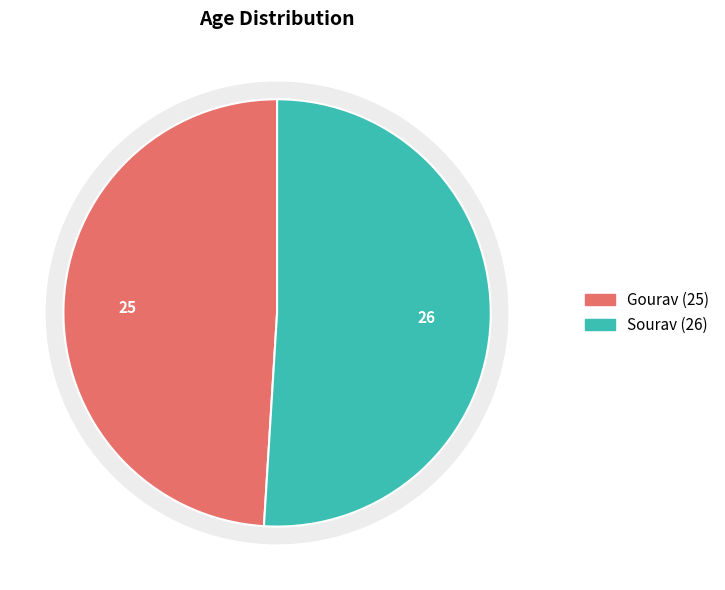

What is the total percentage of Sourav and Gourav?

100.0%